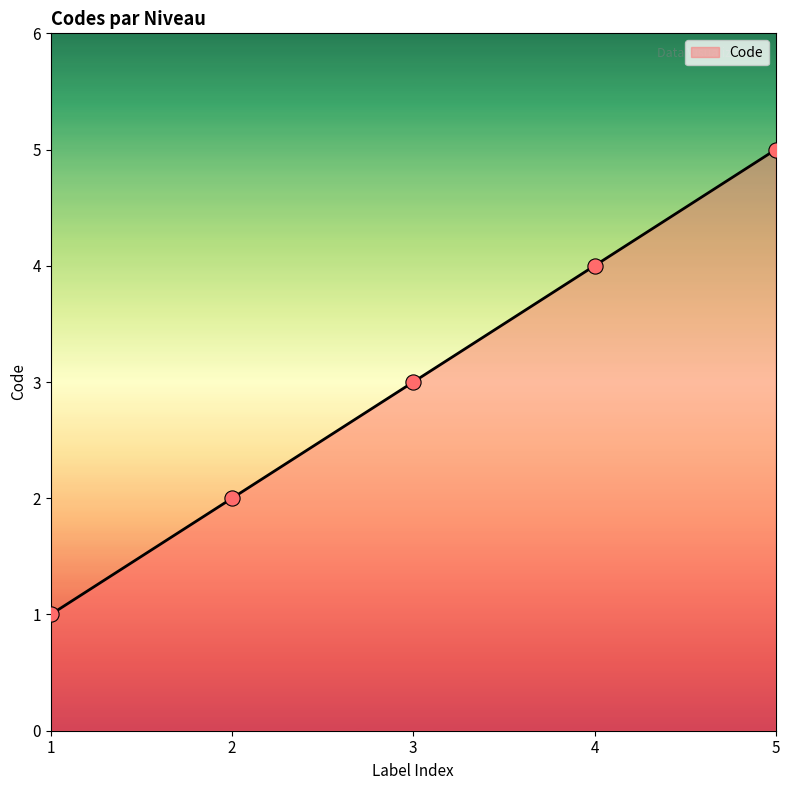

Between 2 and 3, which is larger?

3